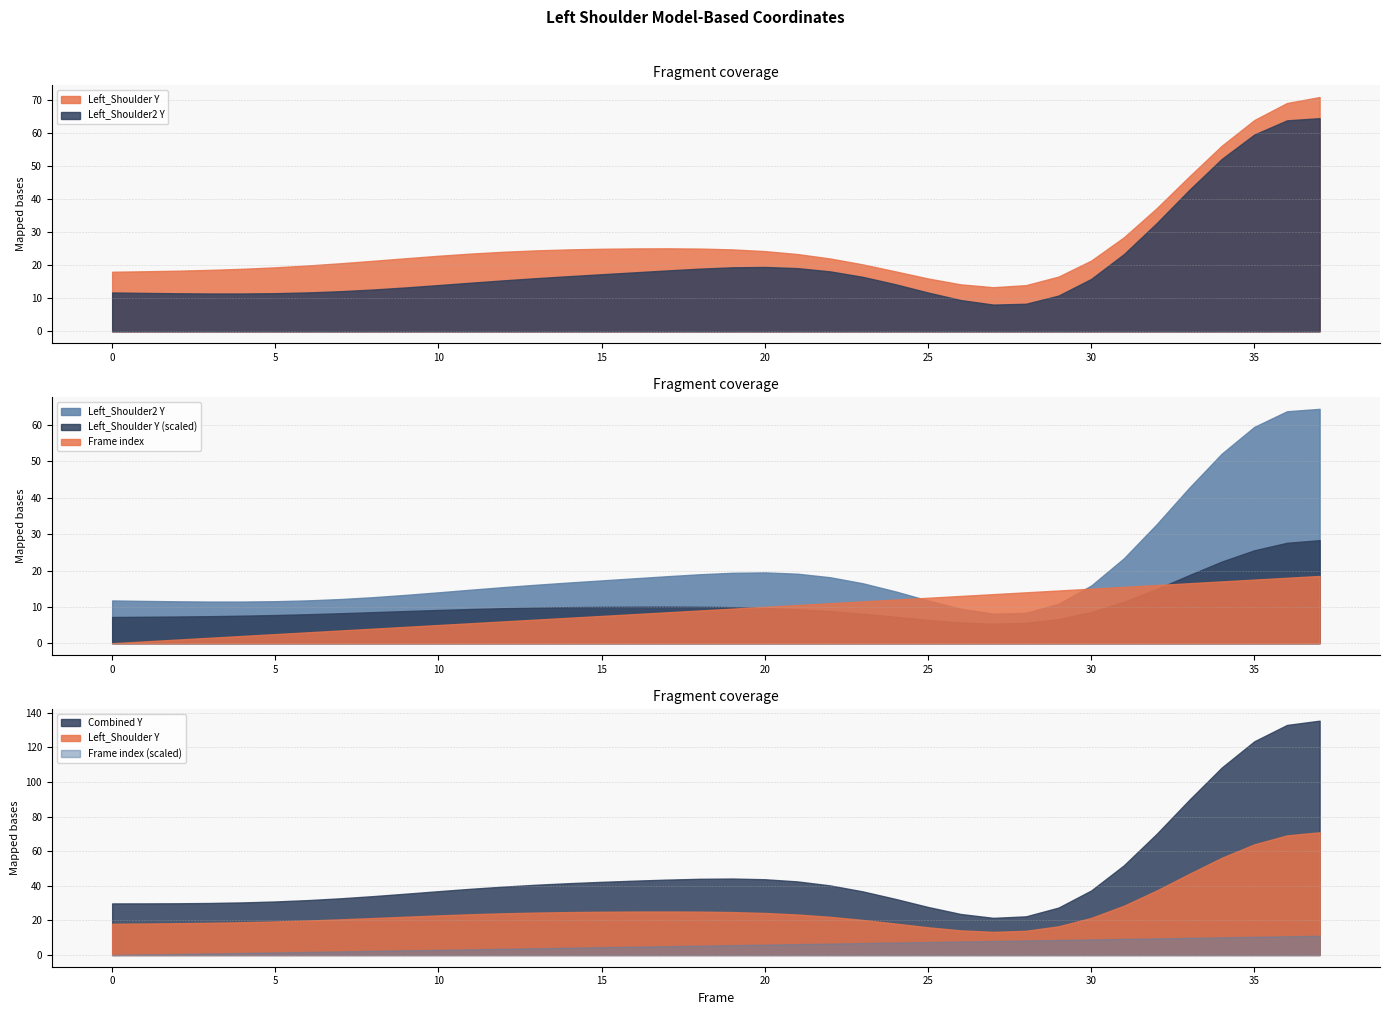

What is the lowest value of the Left_Shoulder2_Y series?

8.1